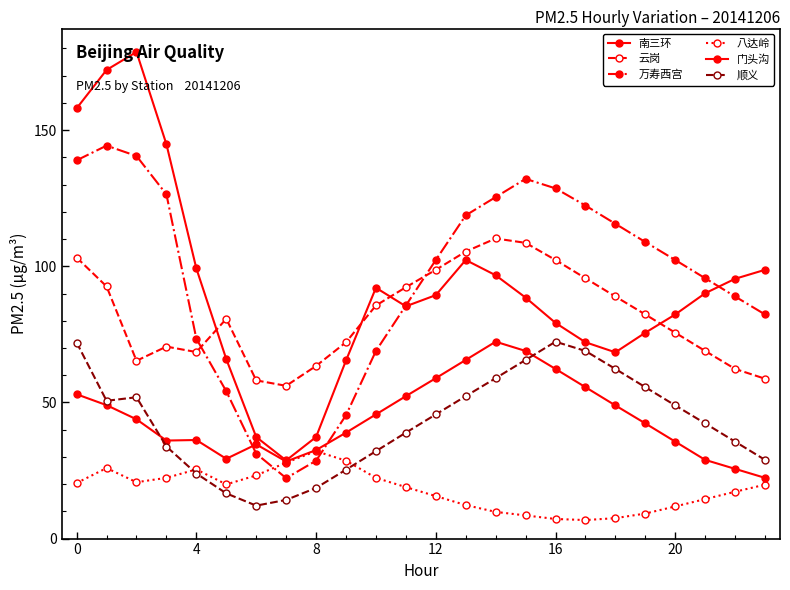

Reading right to left, extract all data points from this chart.

南三环: 98.7	95.4	90.1	82.3	75.6	68.4	72.1	79.2	88.5	96.7	102.3	89.4	85.3	92.1	65.4	37.3	28.7	37.3	65.9	99.2	144.8	178.7	172.1	158.0
云岗: 58.7	62.3	68.9	75.6	82.3	88.9	95.6	102.3	108.6	110.2	105.4	98.7	92.3	85.6	72.1	63.4	56.1	58.1	80.7	68.5	70.5	65.3	92.6	103.2
万寿西宫: 82.3	88.9	95.6	102.3	108.9	115.6	122.3	128.6	132.1	125.4	118.7	102.3	85.6	68.9	45.3	28.6	22.2	31.2	54.1	73.4	126.4	140.5	144.3	138.9
八达岭: 19.8	17.2	14.5	11.8	9.2	7.5	6.8	7.2	8.5	9.8	12.3	15.6	18.9	22.3	28.6	32.1	27.9	23.2	19.9	25.4	22.3	20.7	25.9	20.4
门头沟: 22.3	25.6	28.9	35.6	42.3	48.9	55.6	62.3	68.9	72.3	65.6	58.9	52.3	45.6	38.9	32.5	28.3	34.6	29.3	36.2	36.0	43.8	49.0	53.0
顺义: 28.9	35.6	42.3	48.9	55.6	62.3	68.9	72.3	65.6	58.9	52.3	45.6	38.9	32.1	25.3	18.6	14.2	12.1	16.6	23.9	33.8	51.9	50.6	72.0